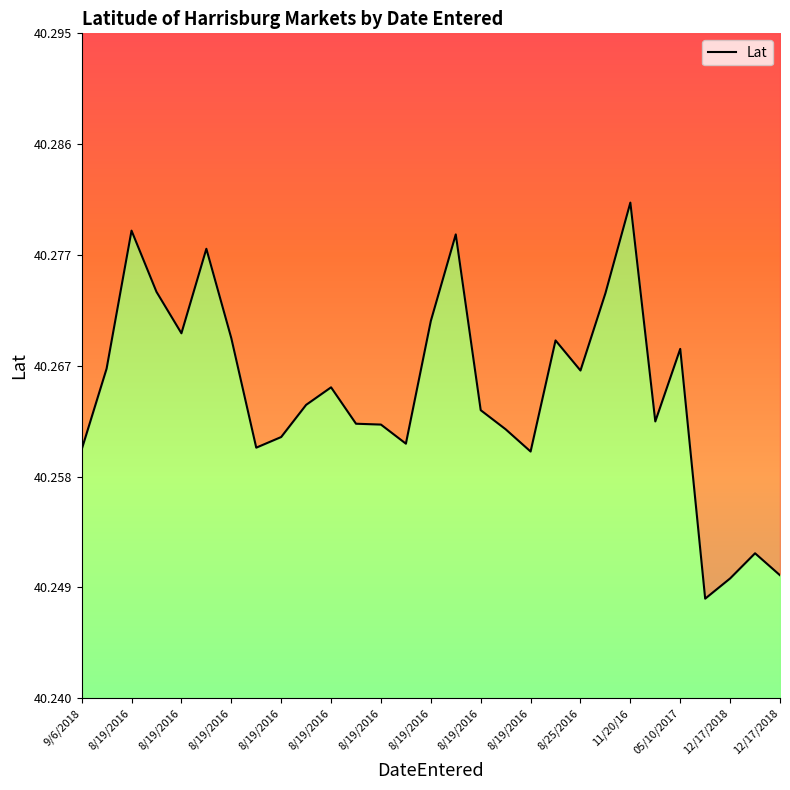

True or false: the data has more than 0 interior local peaks.

True